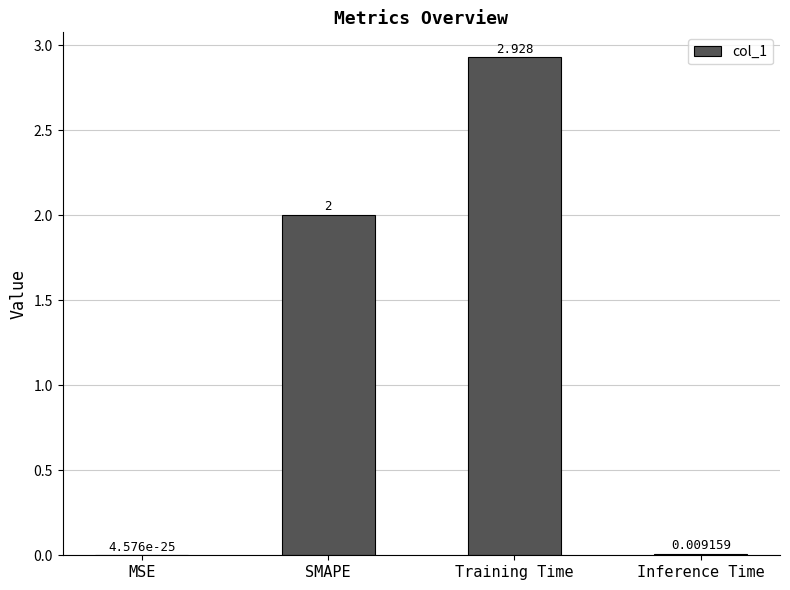

What is the sum of all values?

4.9